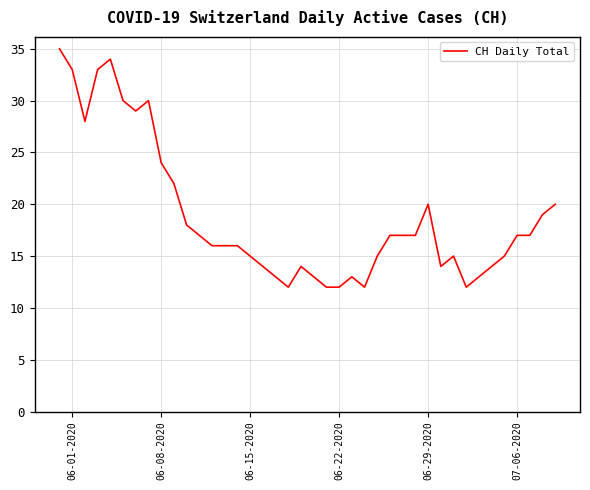

What is the difference between the maximum and minimum values?

23